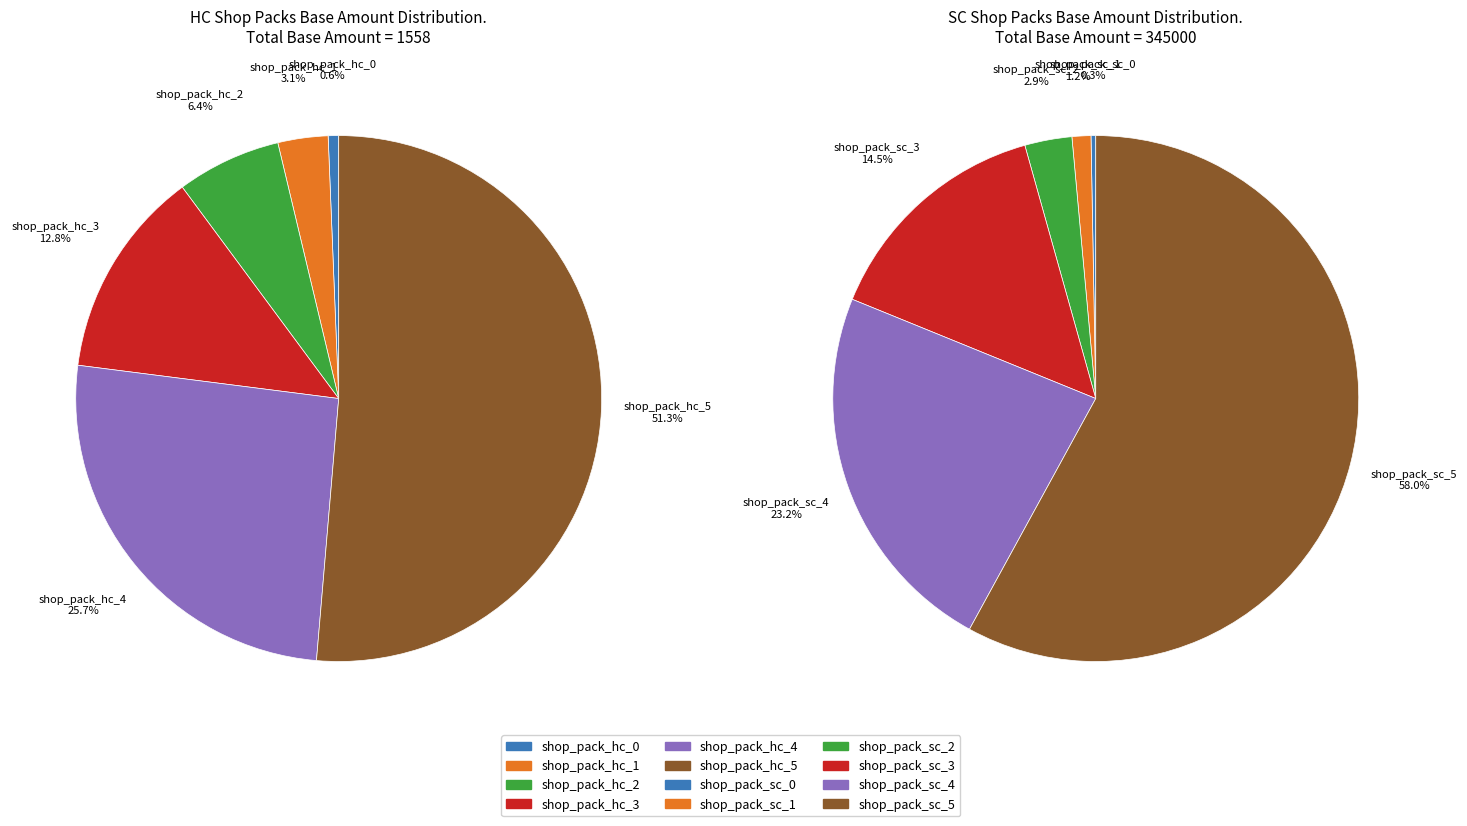

To the nearest percent, what is the average slice percentage?

17%